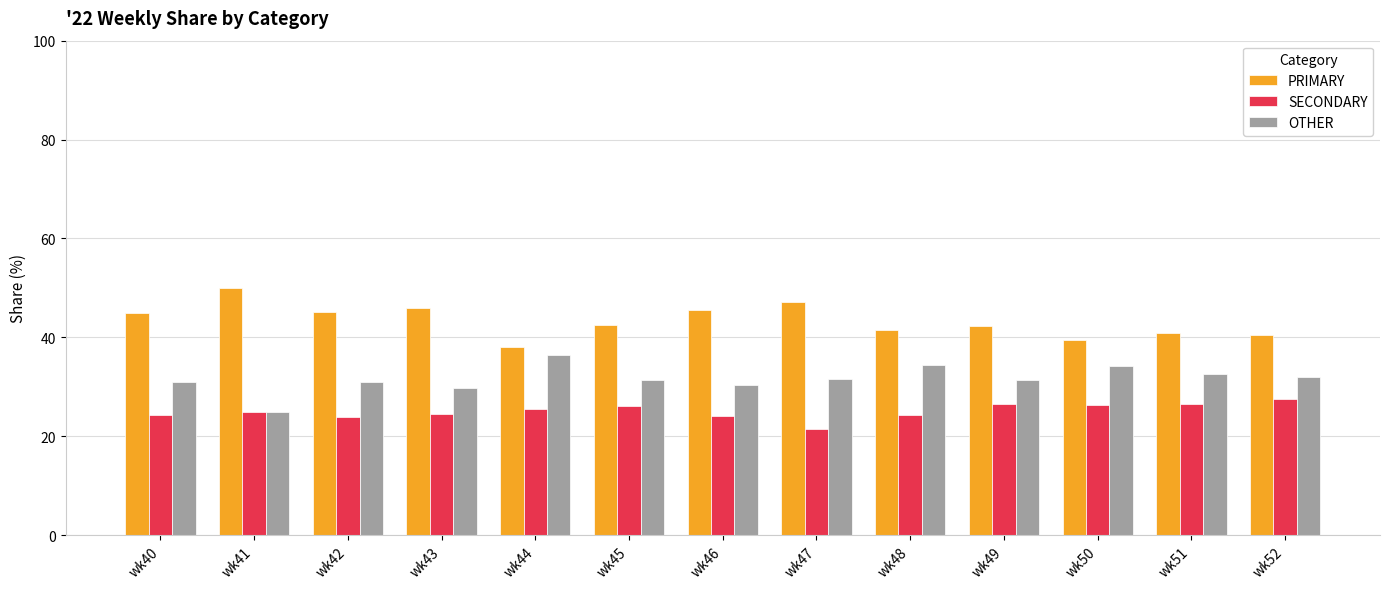

Rank the series by their average value, from lowest to highest.

SECONDARY, OTHER, PRIMARY